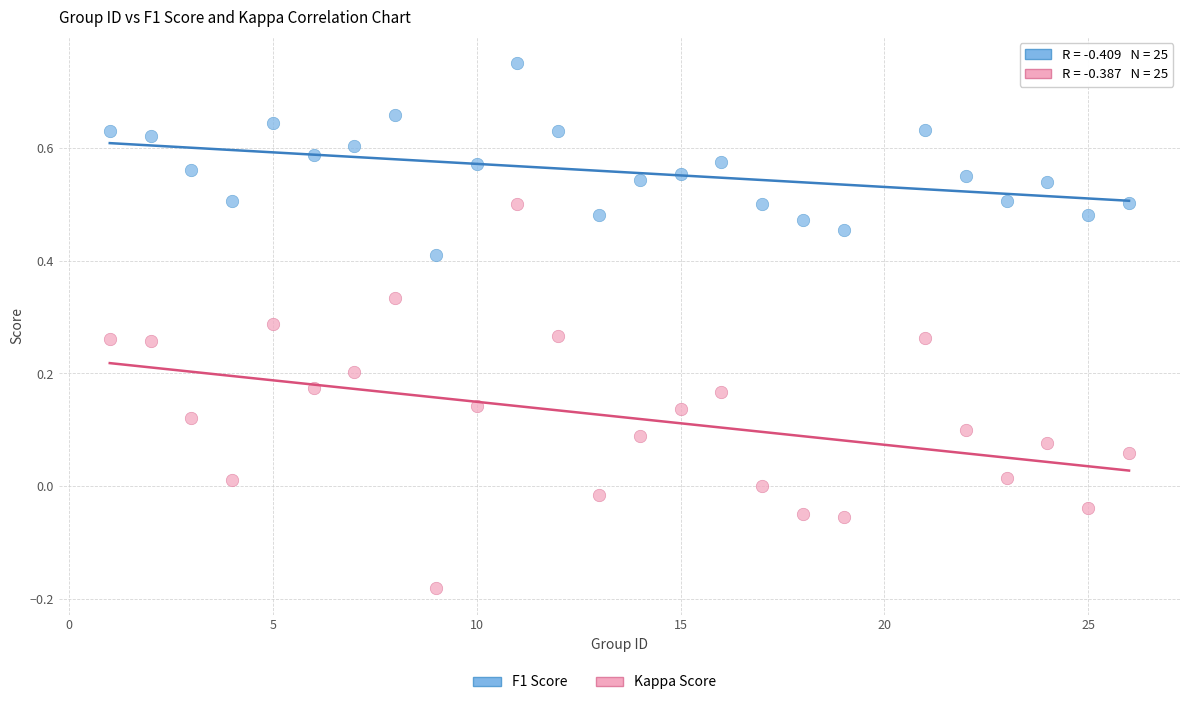

Which series has the largest Y range (max minus min)?

Kappa Score